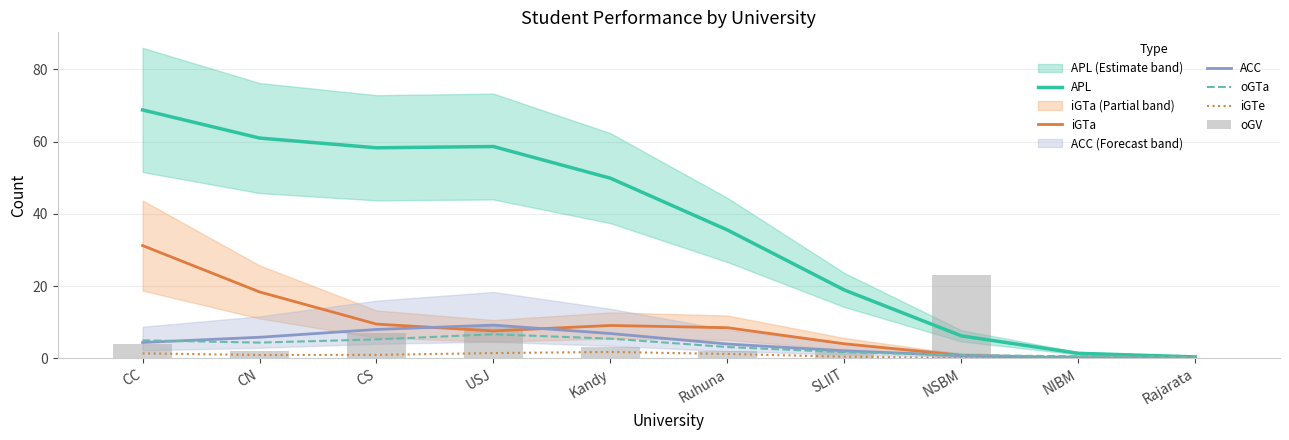

At which label does oGV reach its minimum?

Rajarata